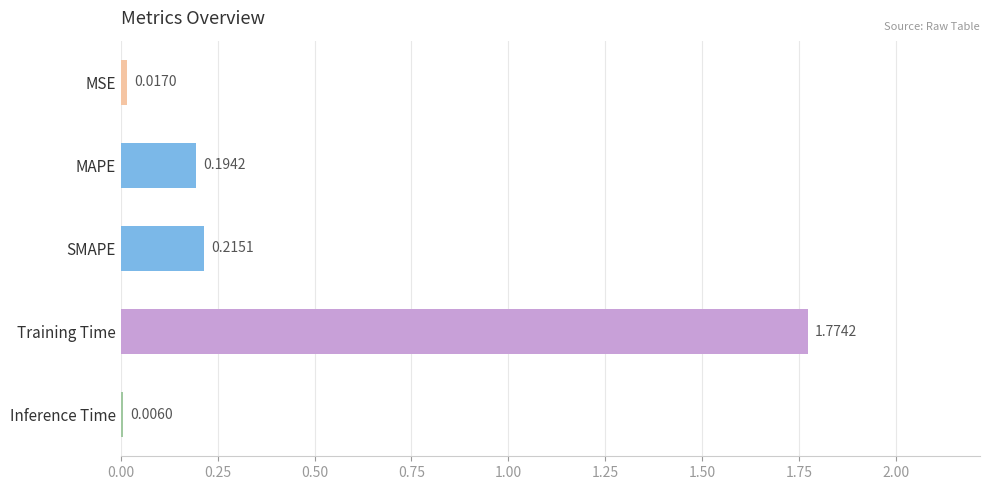

At which label is the value closest to 0?

Inference Time